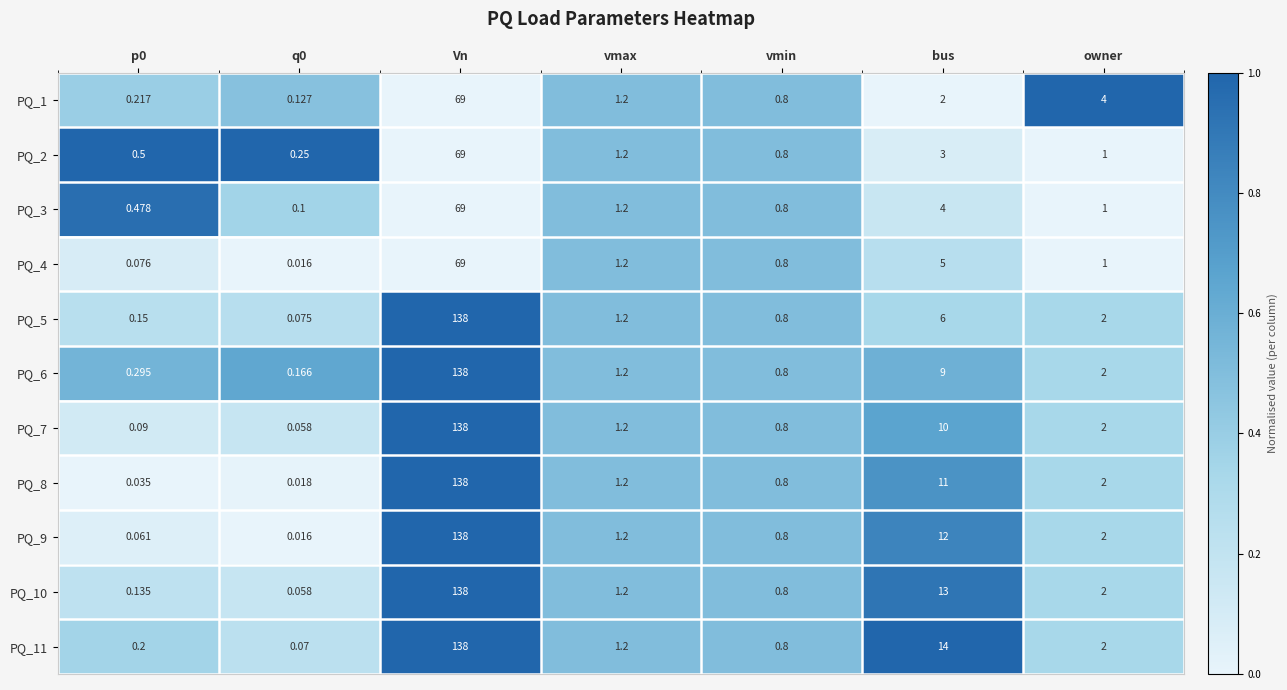

At which category is the sum across all series the highest?

Vn